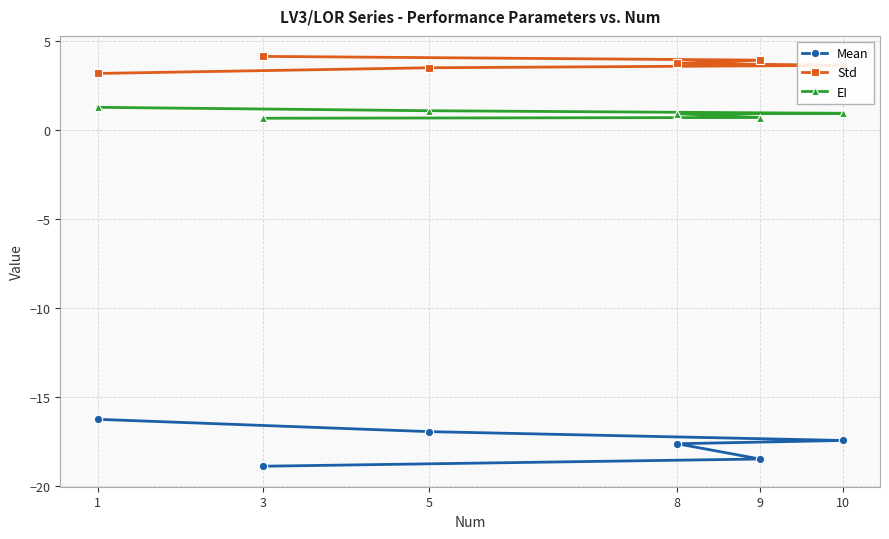

At which category is the sum across all series the highest?

1